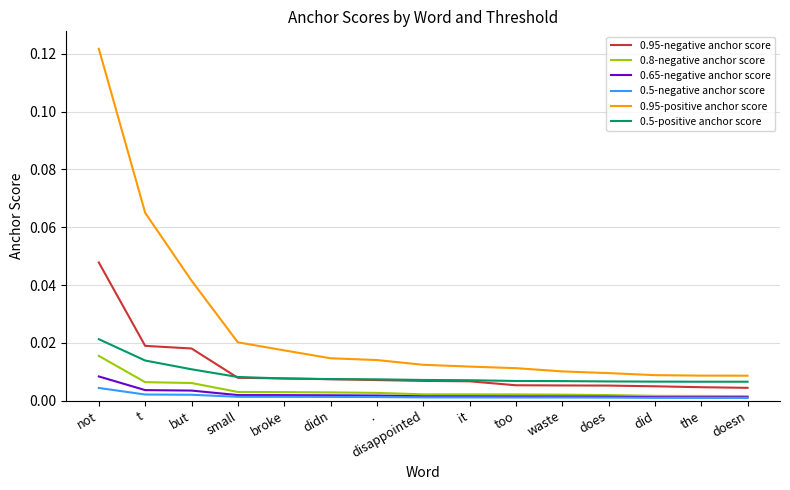

Which series has the largest total across all categories?

0.95-positive anchor score